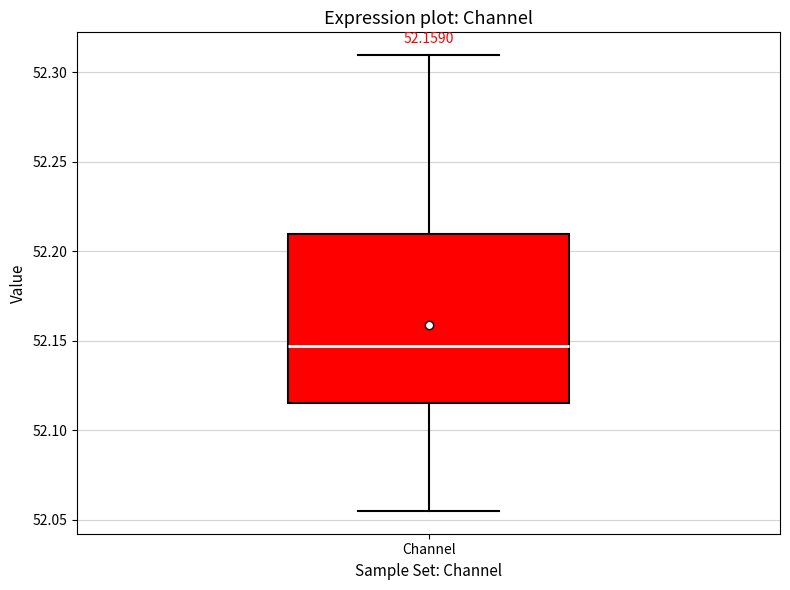

Read this box plot against the y-axis: the position of the median line, the range covered by the box, and the ends of both whiskers. The values are not printed on the chart, so give them approximately, as read against the axis.

median 52.145, box 52.115 to 52.210, whiskers 52.055 to 52.310